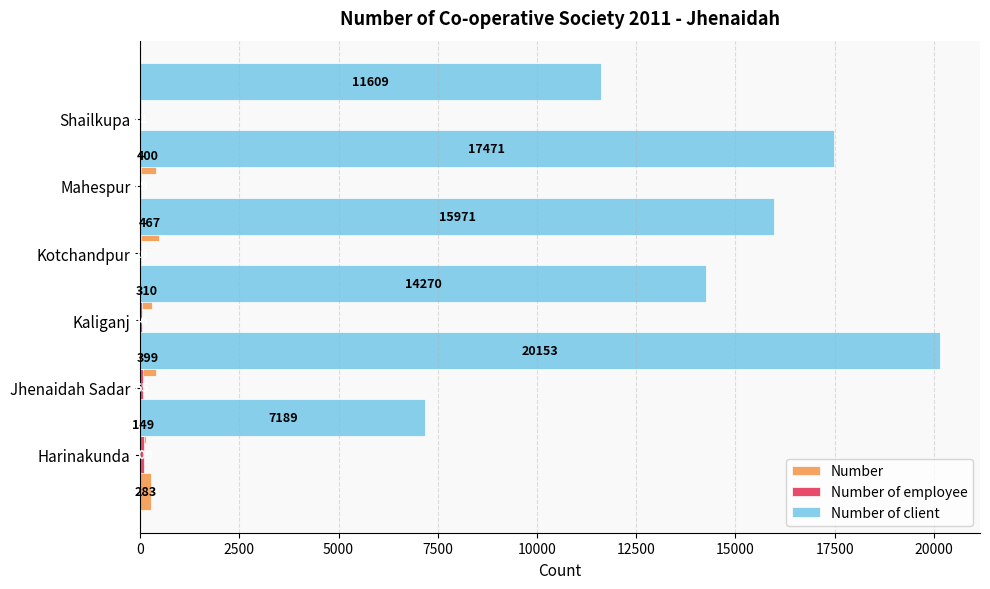

Reading left to right, extract all data points from this chart.

Number: 283	149	399	310	467	400
Number of employee: 109	65	46	26	19	11
Number of client: 7189	20153	14270	15971	17471	11609